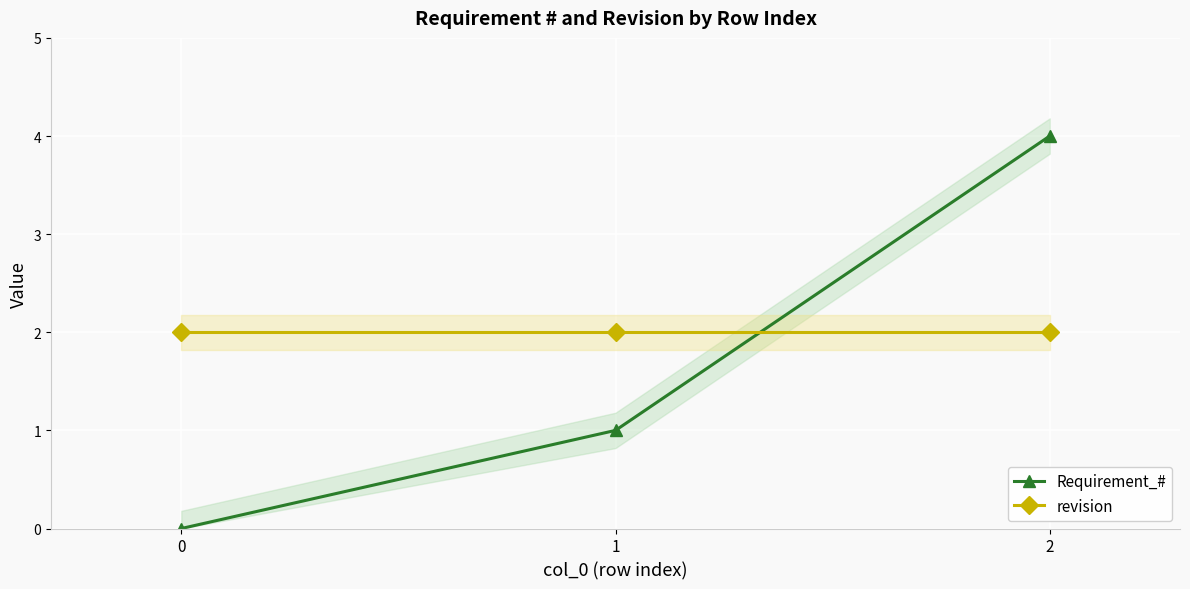

Reading right to left, what are all the values shown in this chart?

Requirement_#: 2=4	1=1	0=0
revision: 2=2	1=2	0=2